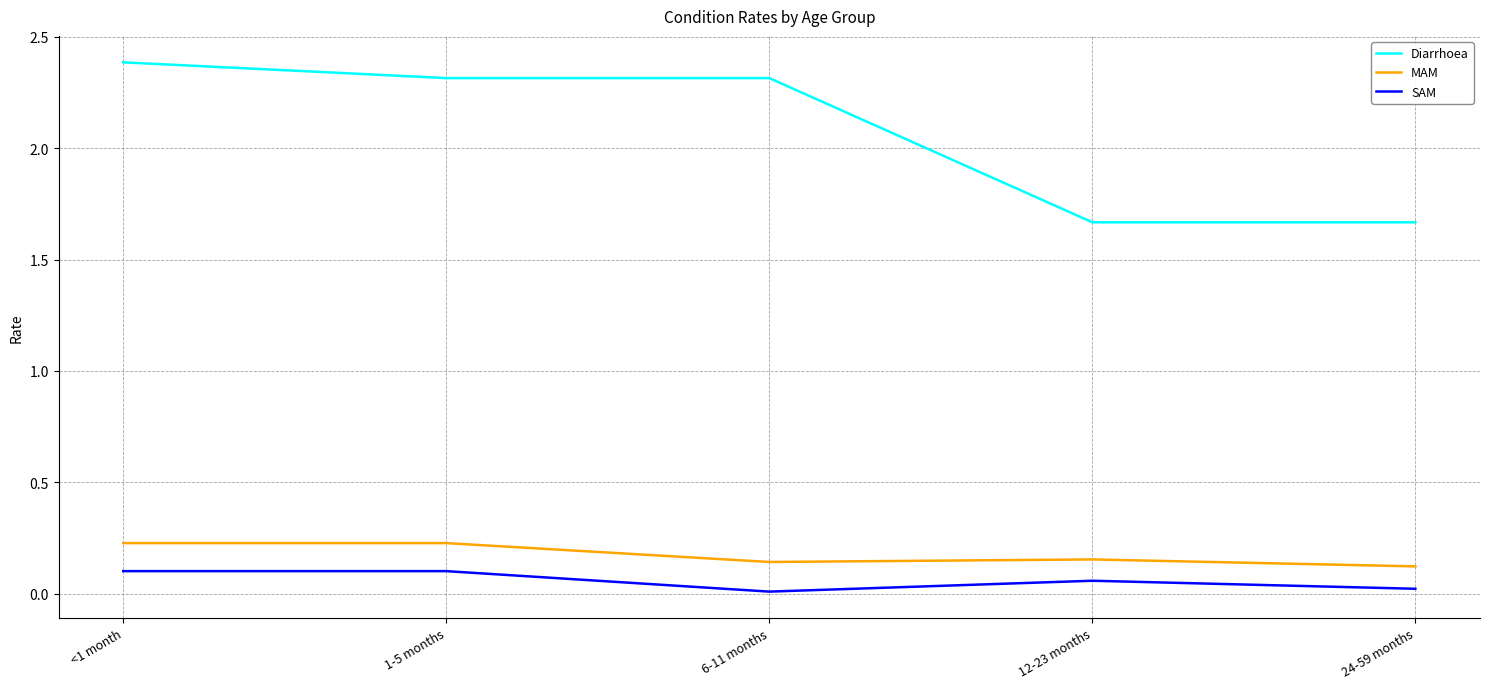

True or false: Diarrhoea and SAM intersect in this chart.

False